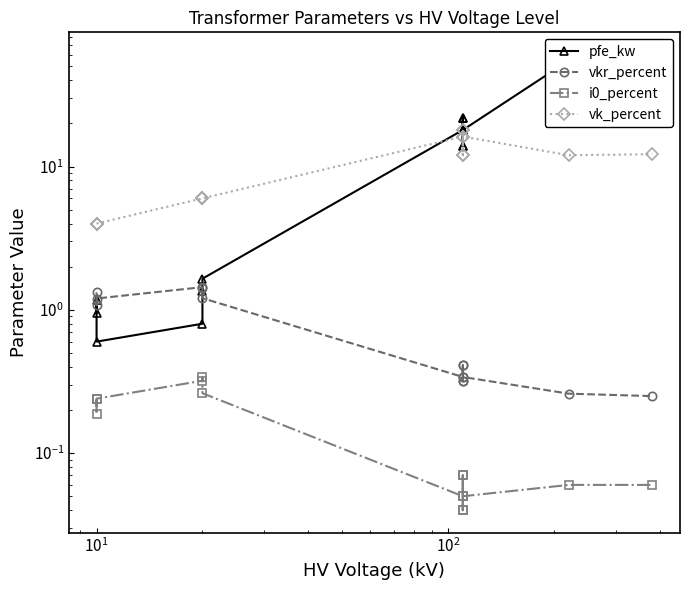

Does the chart display data point markers on the line(s)?

Yes